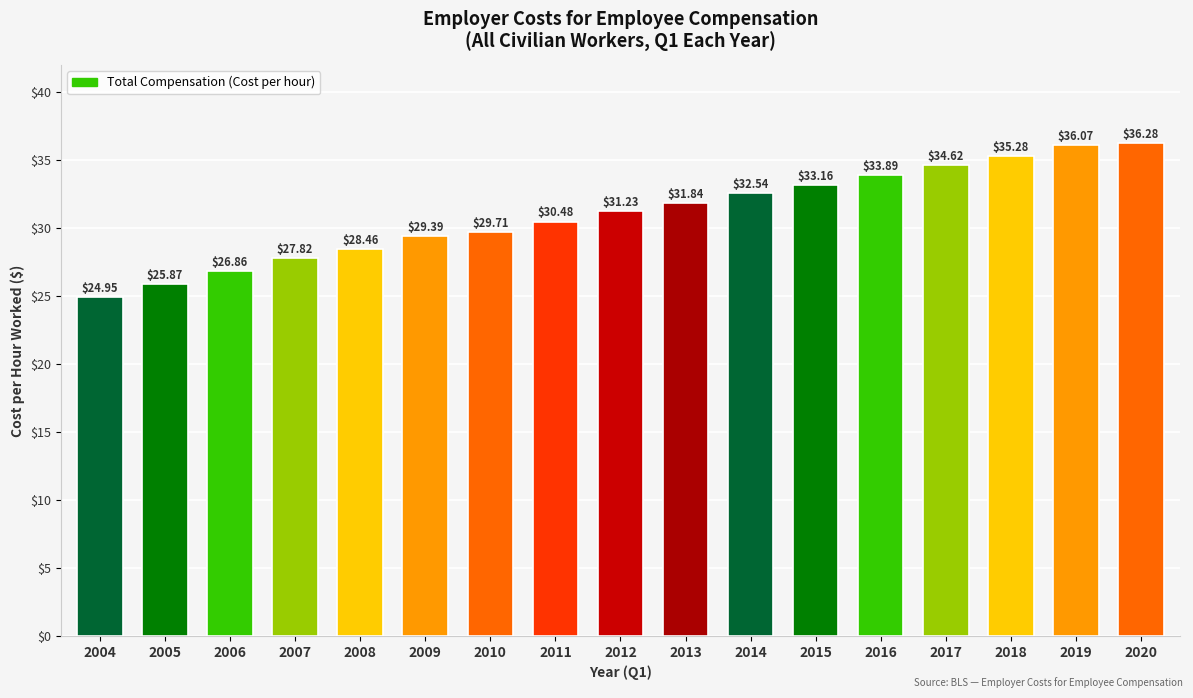

What is the ratio of the value at 2009 to the value at 2020?

0.8